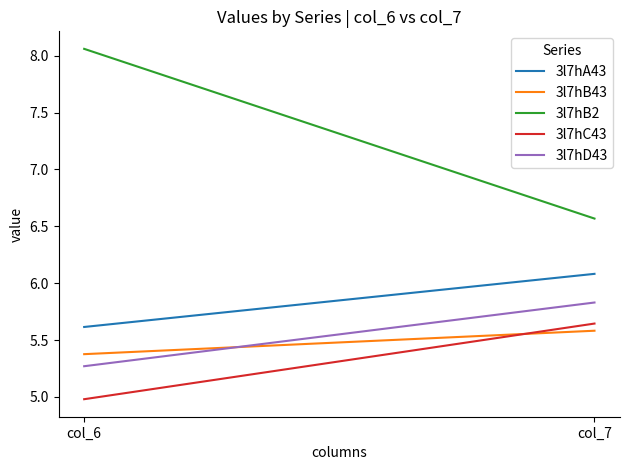

What is the difference between the 3l7hA43 values at col_6 and col_7?

0.5